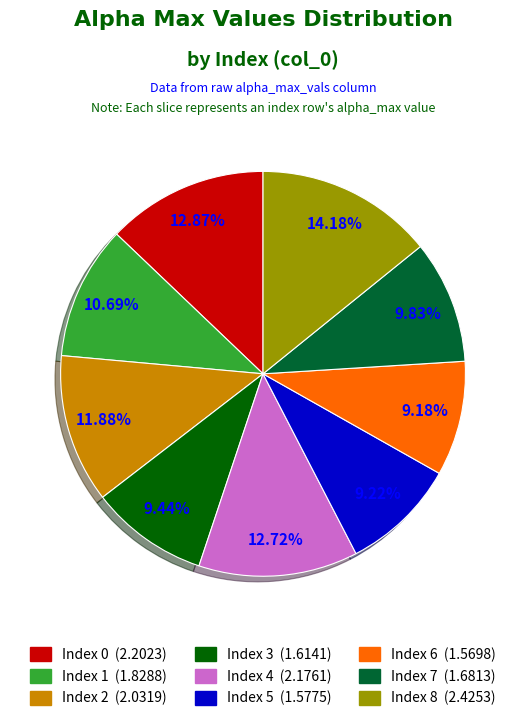

Does any single category account for the majority?

No